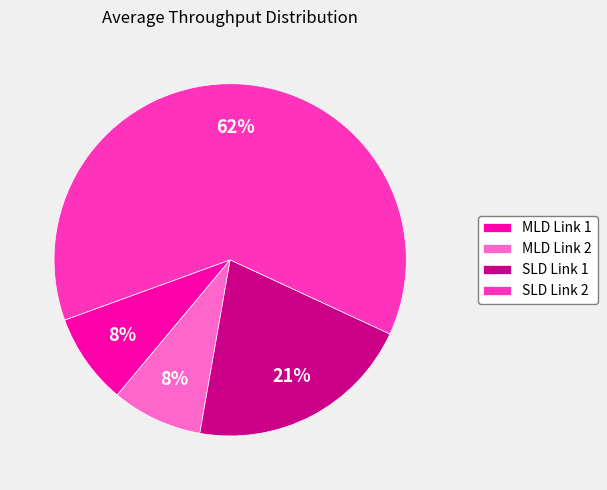

To the nearest percent, what is the average slice percentage?

25%